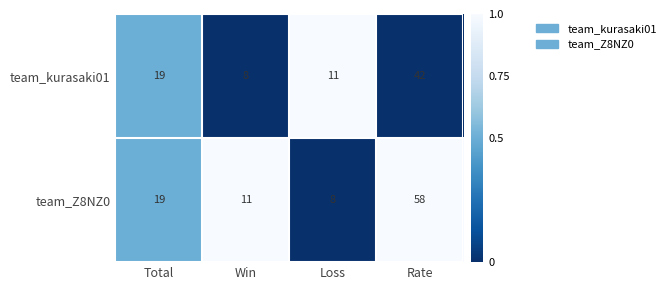

True or false: team_Z8NZ0 has a value of 58 at Rate.

True